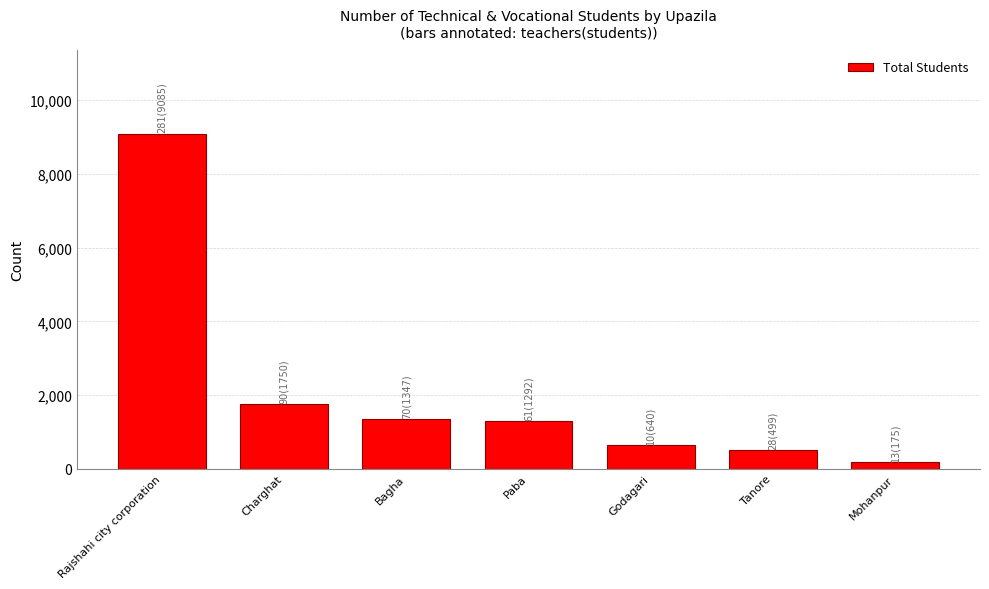

What is the greatest value displayed?

9085